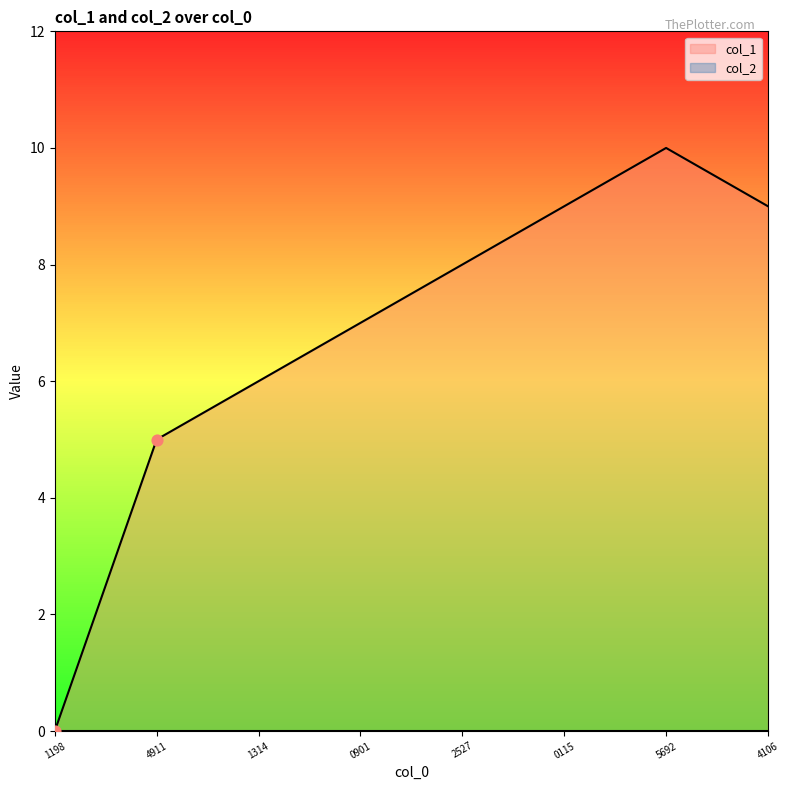

Is it true that col_1 equals 6 at 1314?

True